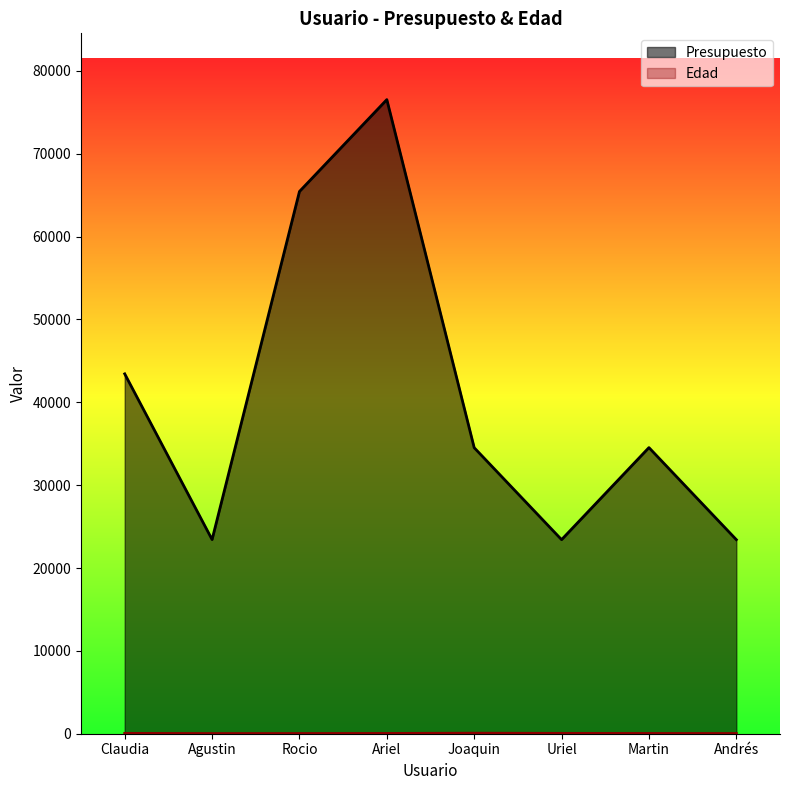

What is the label of the 2nd point from the right?

Martin